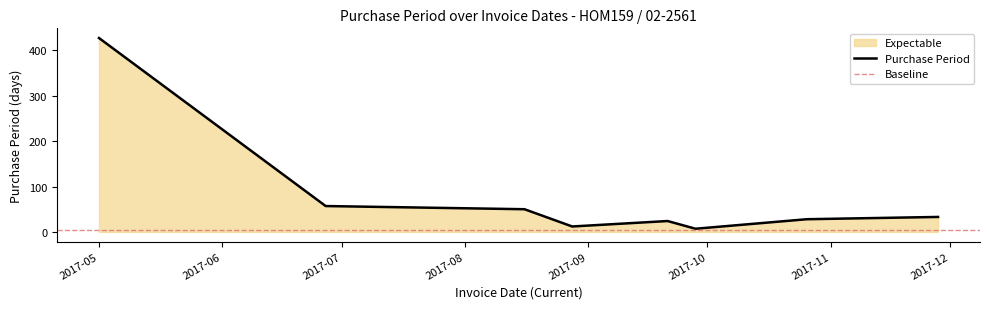

Reading left to right, what are all the values shown in this chart?

427	57	50	12	24	7	28	33